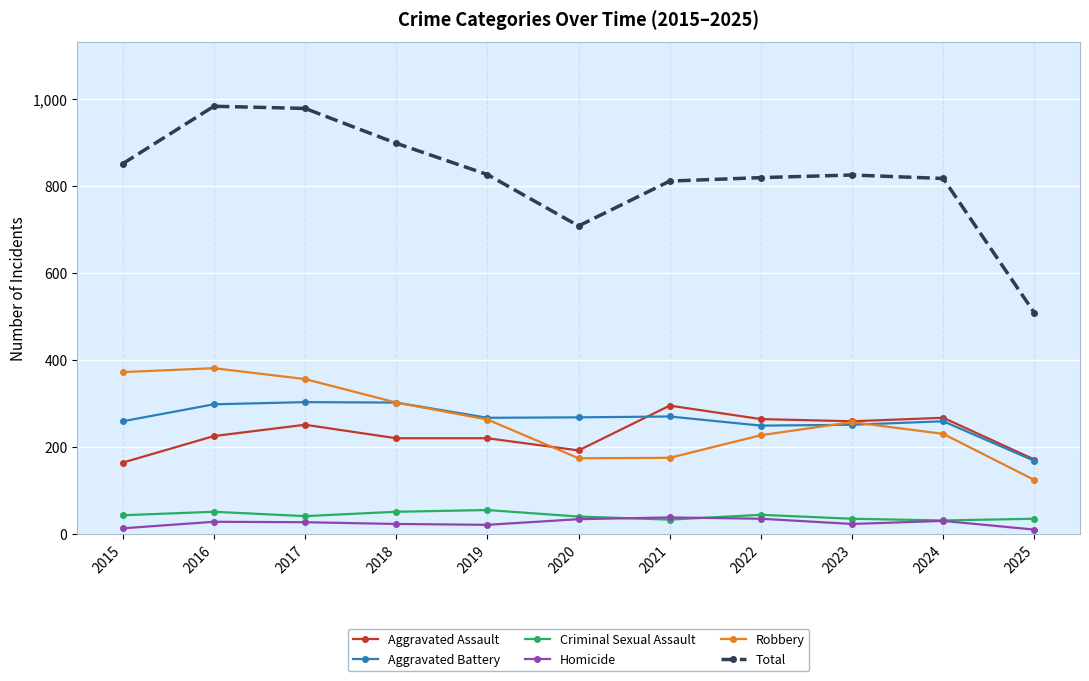

Which category has the lowest value in the Total series?

2025